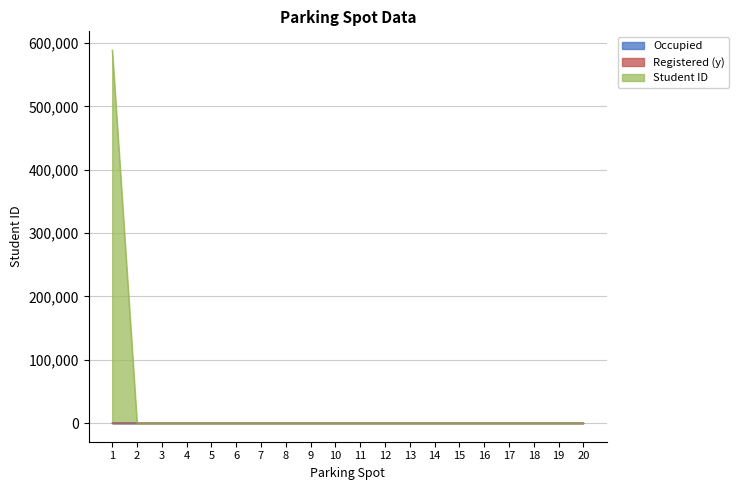

The value of Occupied at 13 is 1. True or false?

False